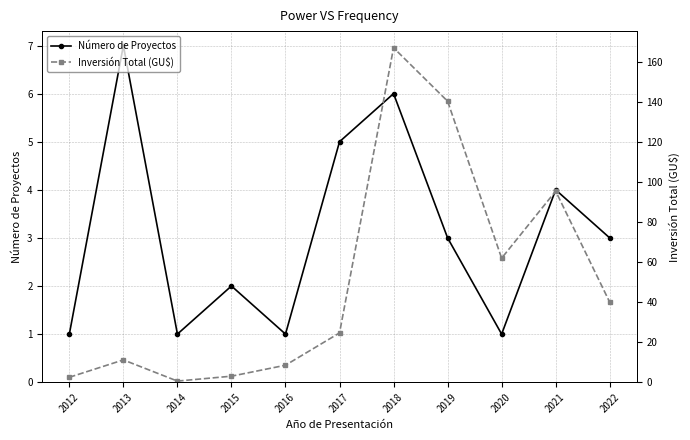

What is the value of the Número de Proyectos point at the 3rd from the left?

1